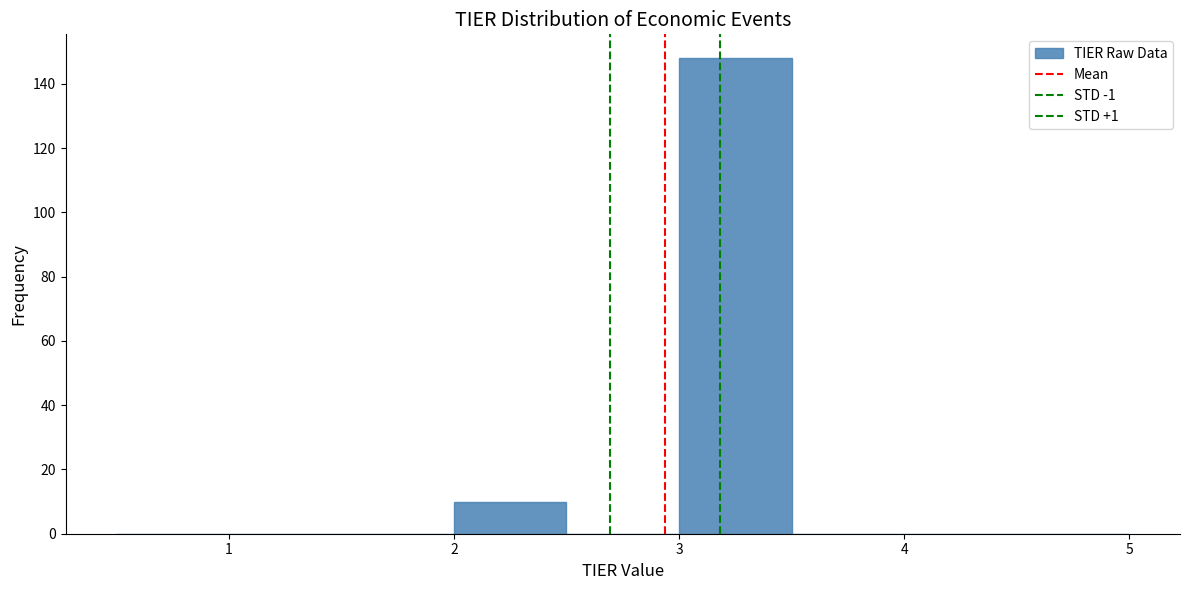

Reading left to right, list every bar in this chart as the range it spans on the x-axis followed by its height. The values are not printed on the chart, so give them approximately, as read against the axis.

0.5 to 1.0: 0
1.0 to 1.5: 0
1.5 to 2.0: 0
2.0 to 2.5: 10
2.5 to 3.0: 0
3.0 to 3.5: 148
3.5 to 4.0: 0
4.0 to 4.5: 0
4.5 to 5.0: 0